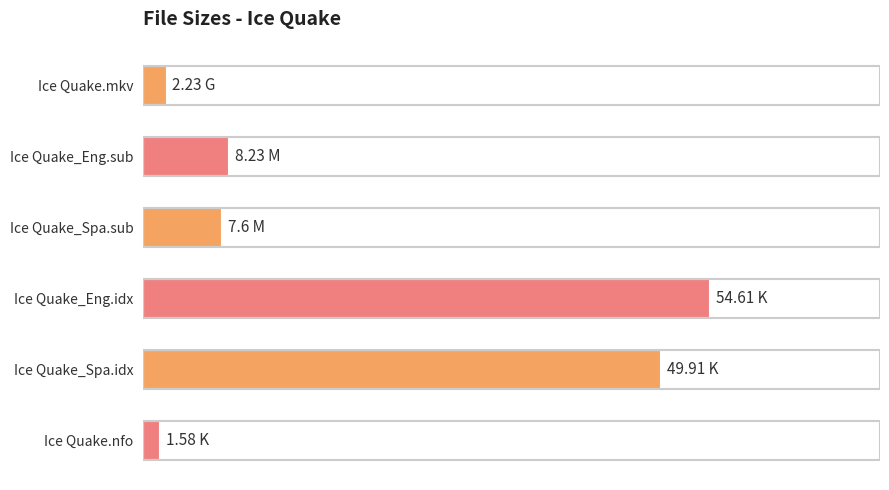

Rank the categories by value from lowest to highest.

Ice Quake.nfo, Ice Quake.mkv, Ice Quake_Spa.sub, Ice Quake_Eng.sub, Ice Quake_Spa.idx, Ice Quake_Eng.idx